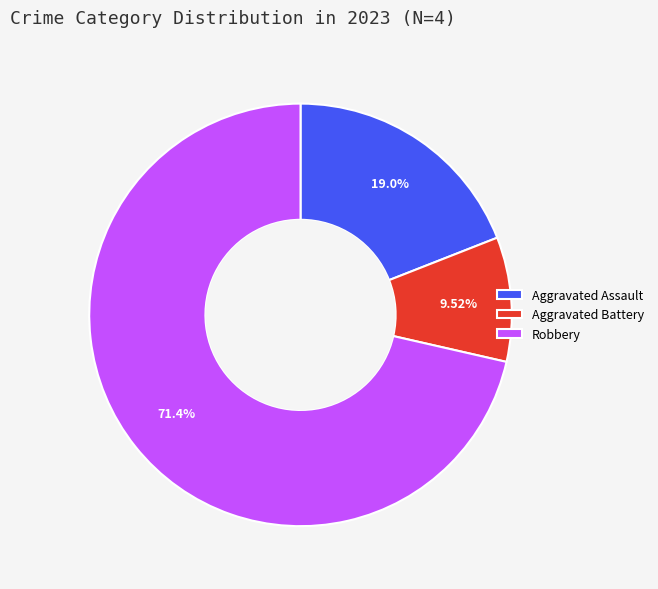

Is there a majority slice in this chart?

Yes